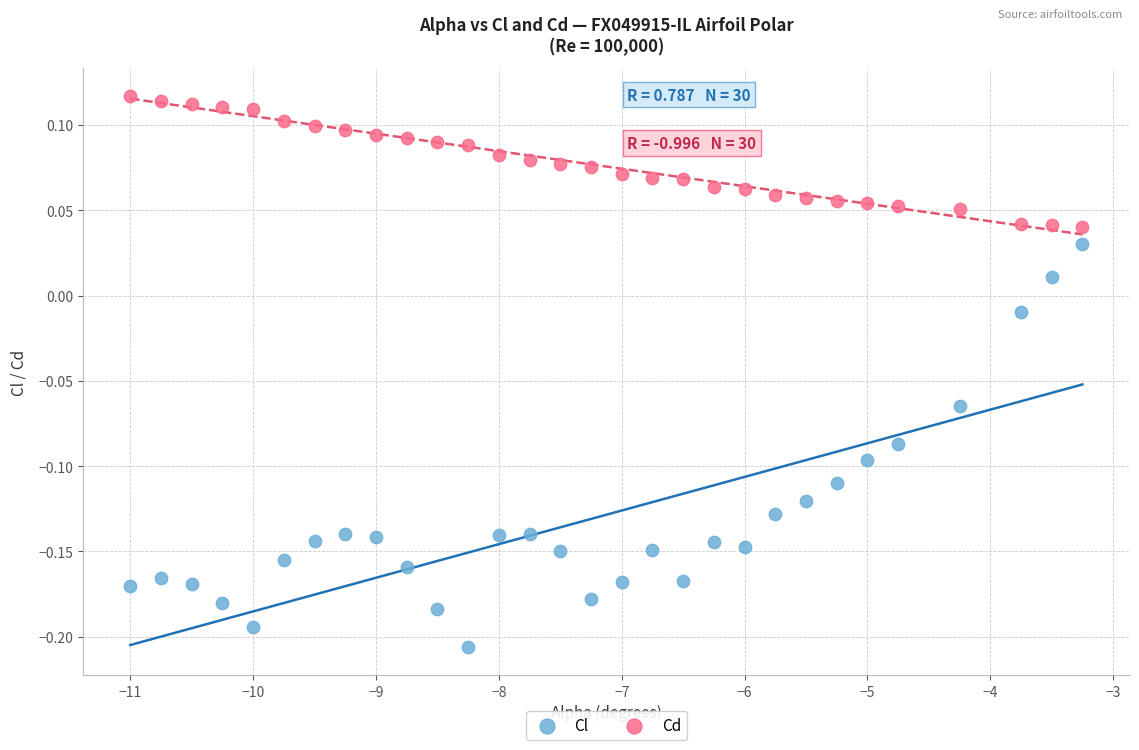

Which series reaches the minimum Y coordinate?

Cl